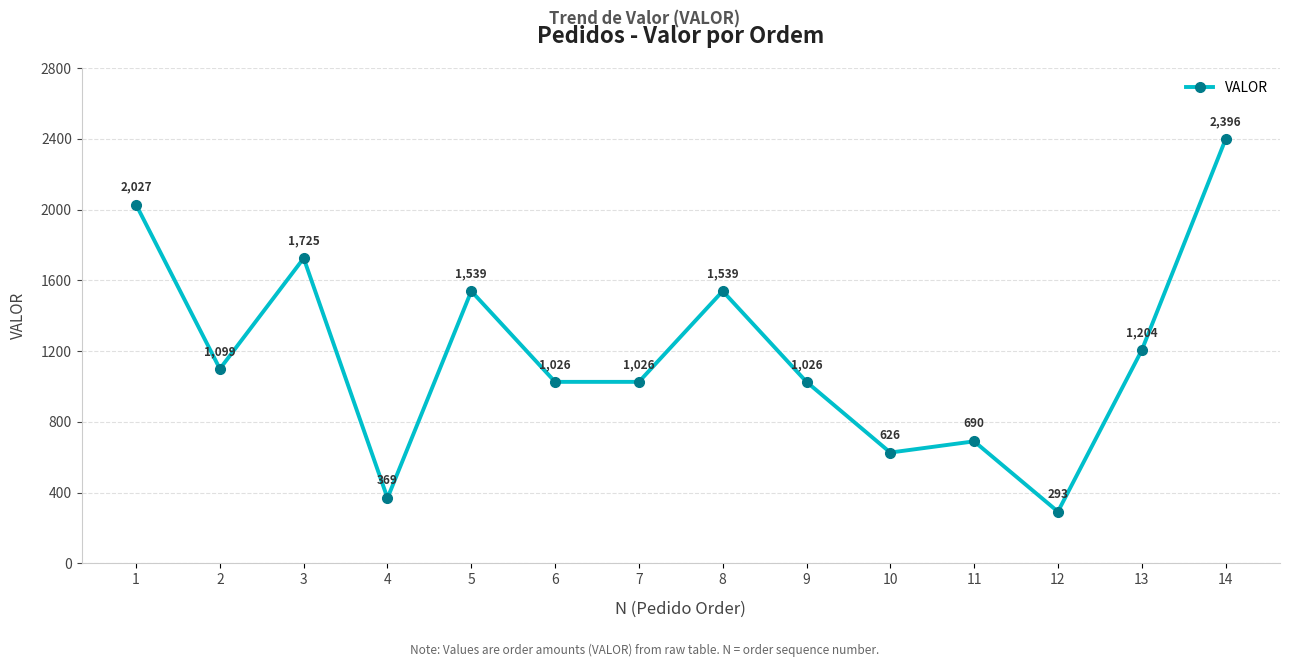

What is the change in value from 3 to 9?

-699.0